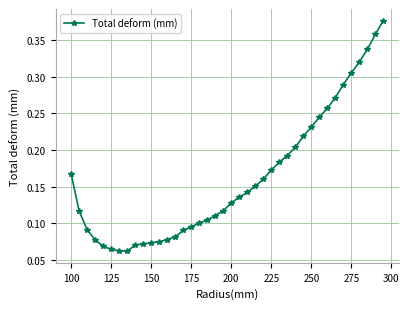

Is this an area chart (filled region under the line)?

No